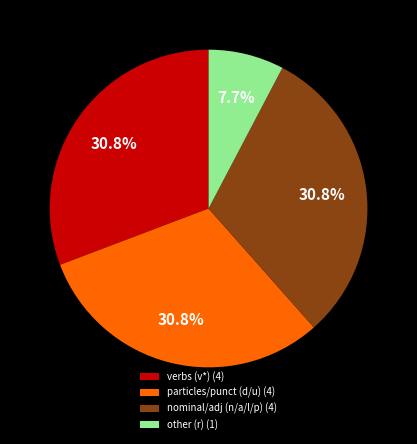

What is the smallest slice in the pie chart?

other (r) (1)